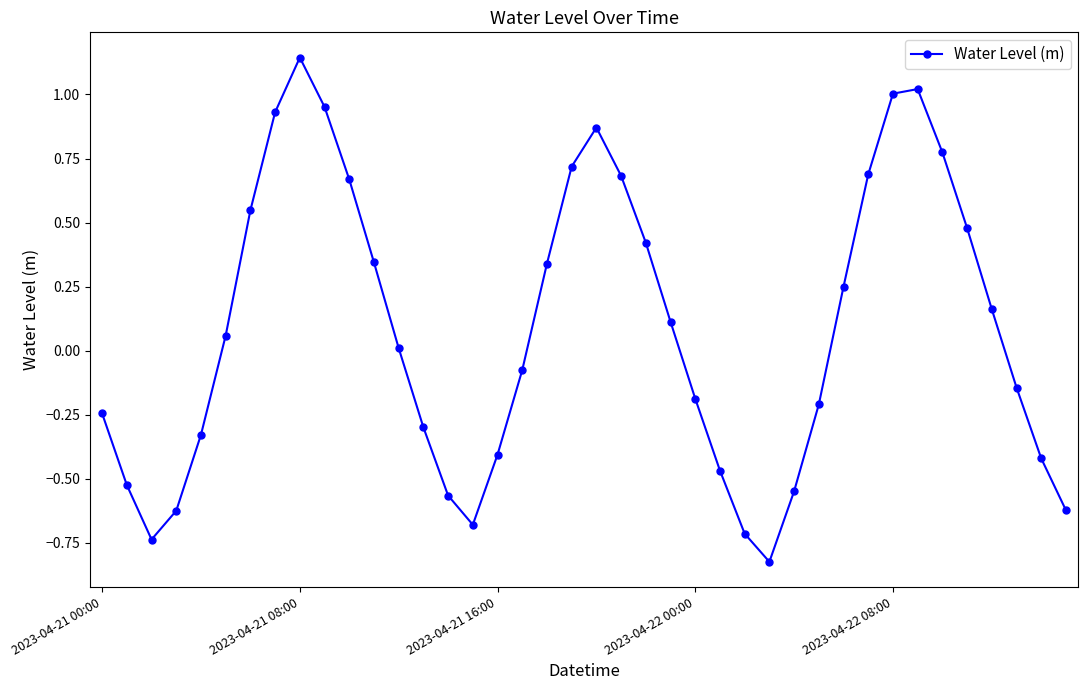

What is the sum of all values?

3.6